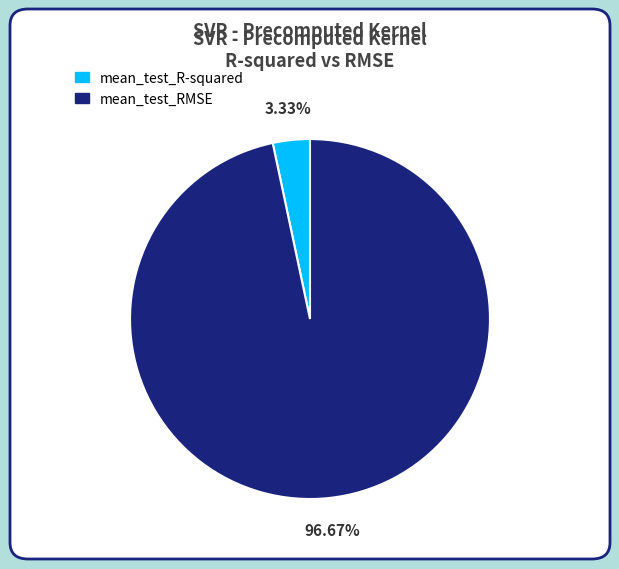

What is the smallest slice in the pie chart?

mean_test_R-squared